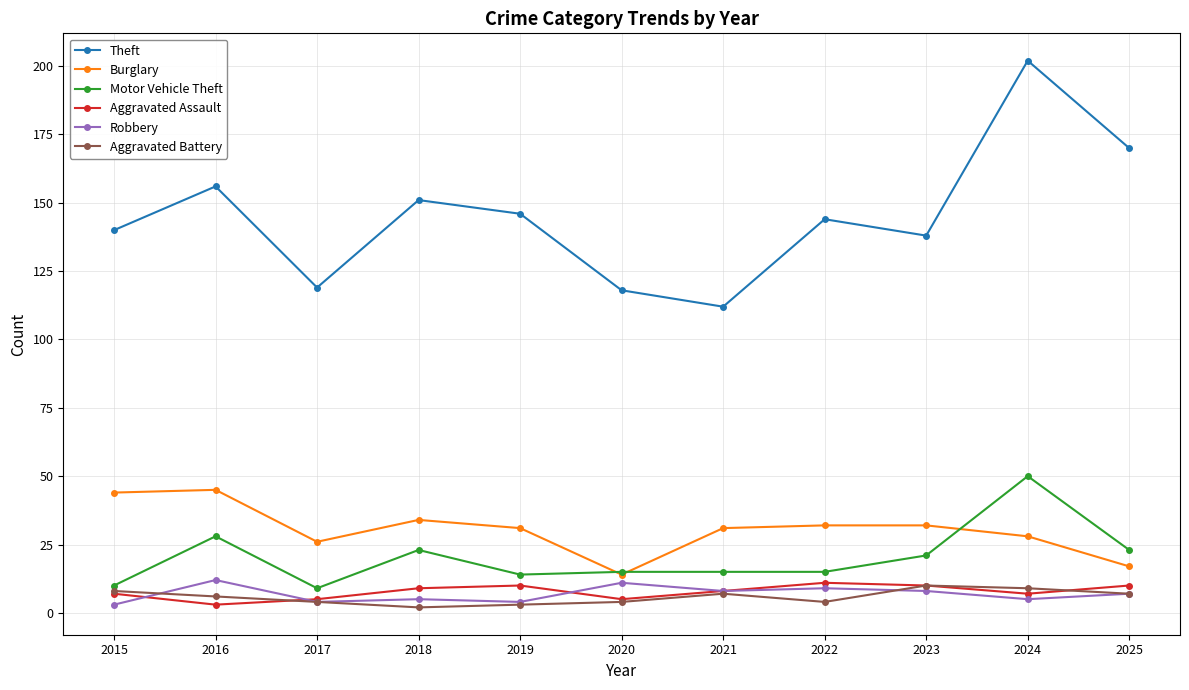

At which category does Theft reach its first local peak?

2016